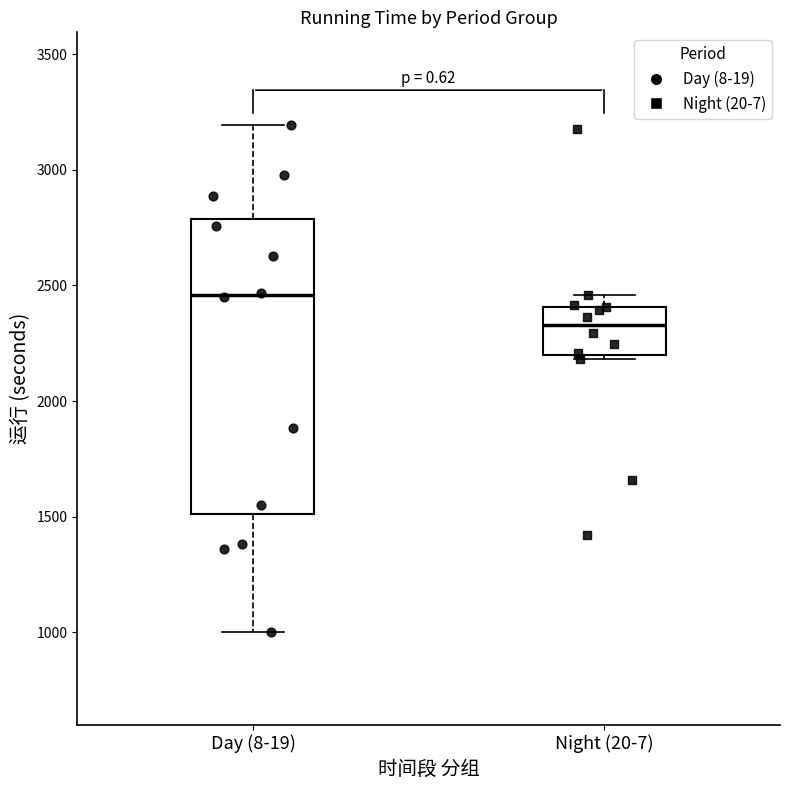

Reading left to right, read every box against the y-axis: the position of its median line, the range the box covers, and the ends of its whiskers. The values are not printed on the chart, so give them approximately, as read against the axis.

Day (8-19): median 2450, box 1500 to 2800, whiskers 1000 to 3200
Night (20-7): median 2350, box 2200 to 2400, whiskers 2200 (just below the box's lower edge) to 2450